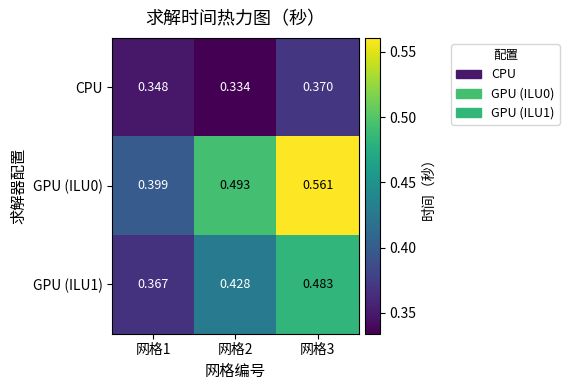

Is the value of GPU (ILU1) at 网格2 greater than the value of CPU at 网格2?

Yes